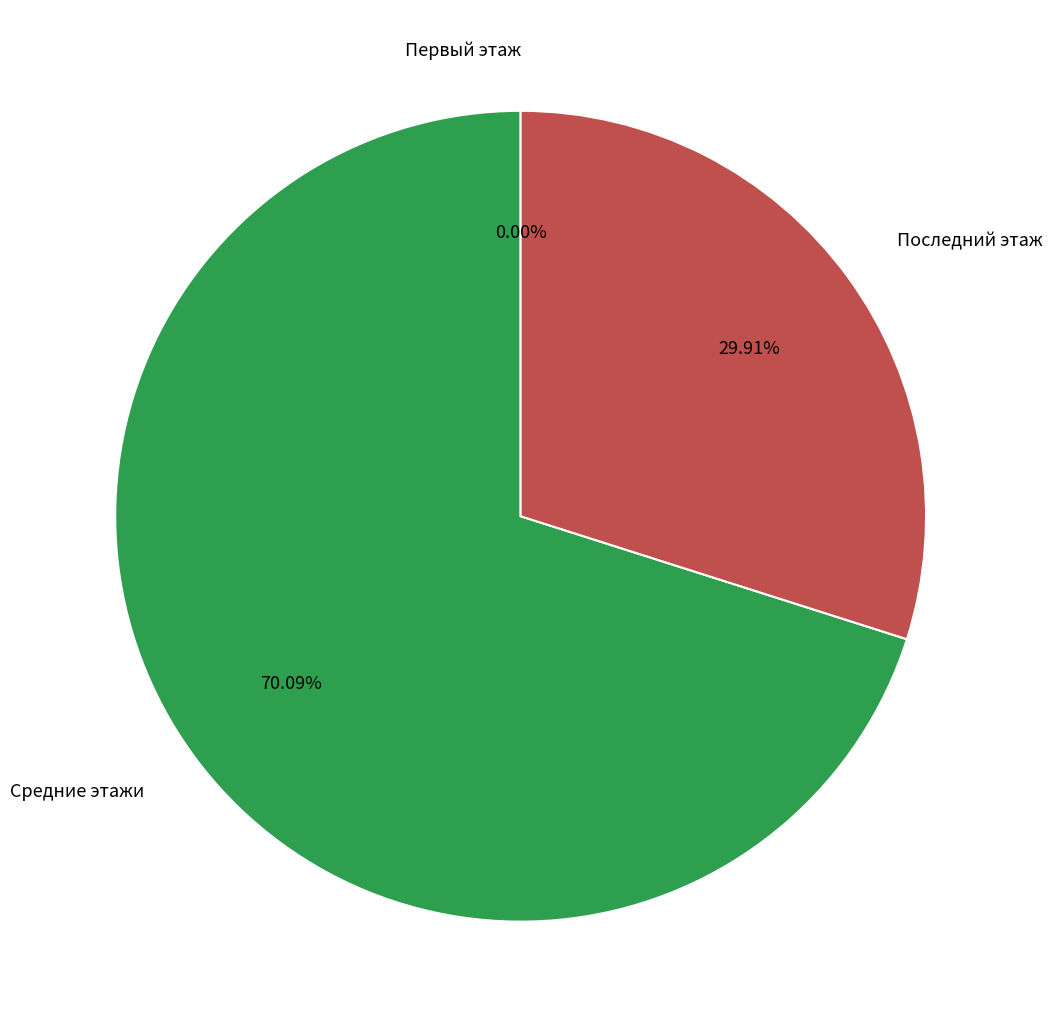

Which slice is the largest?

Средние этажи